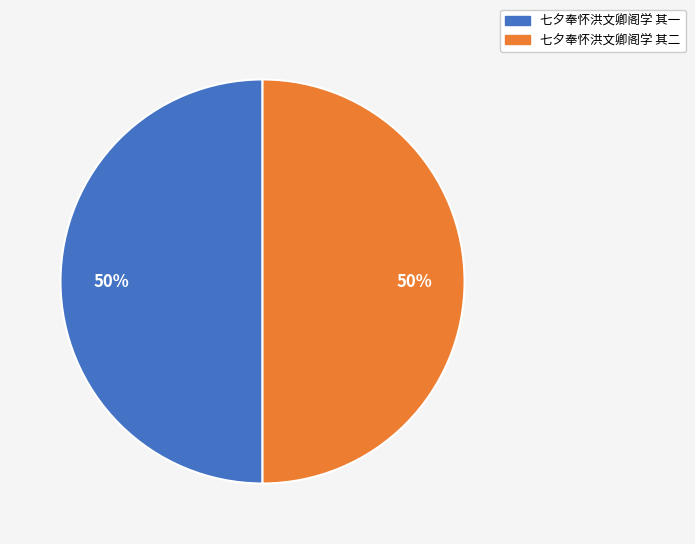

Is the sum of 七夕奉怀洪文卿阁学 其一 and 七夕奉怀洪文卿阁学 其二 greater than half?

Yes